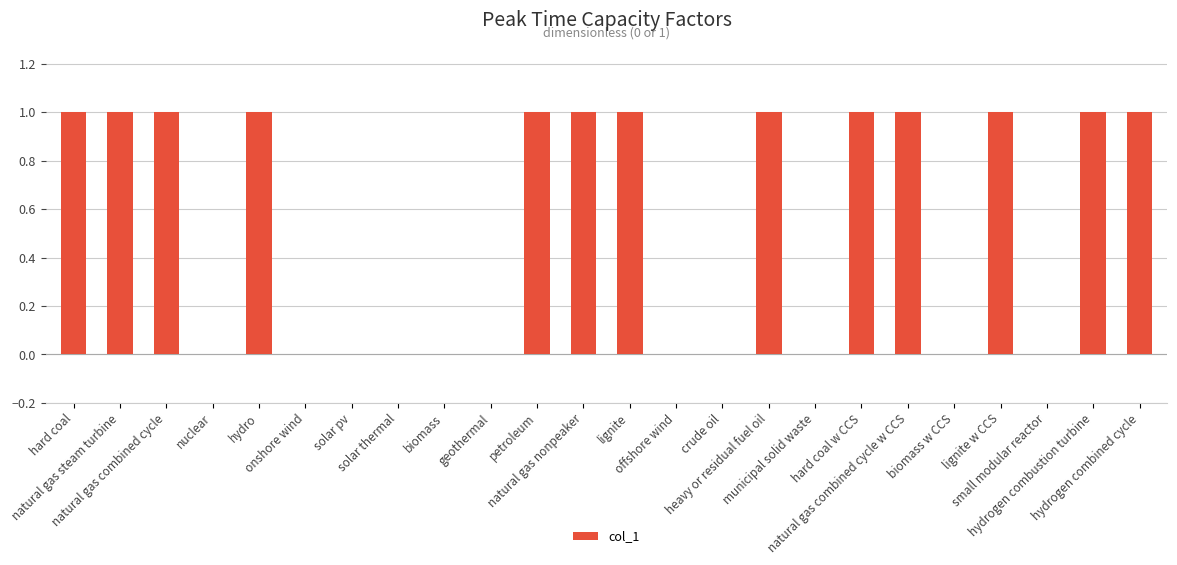

What is the sum of the values at lignite w CCS and onshore wind?

1